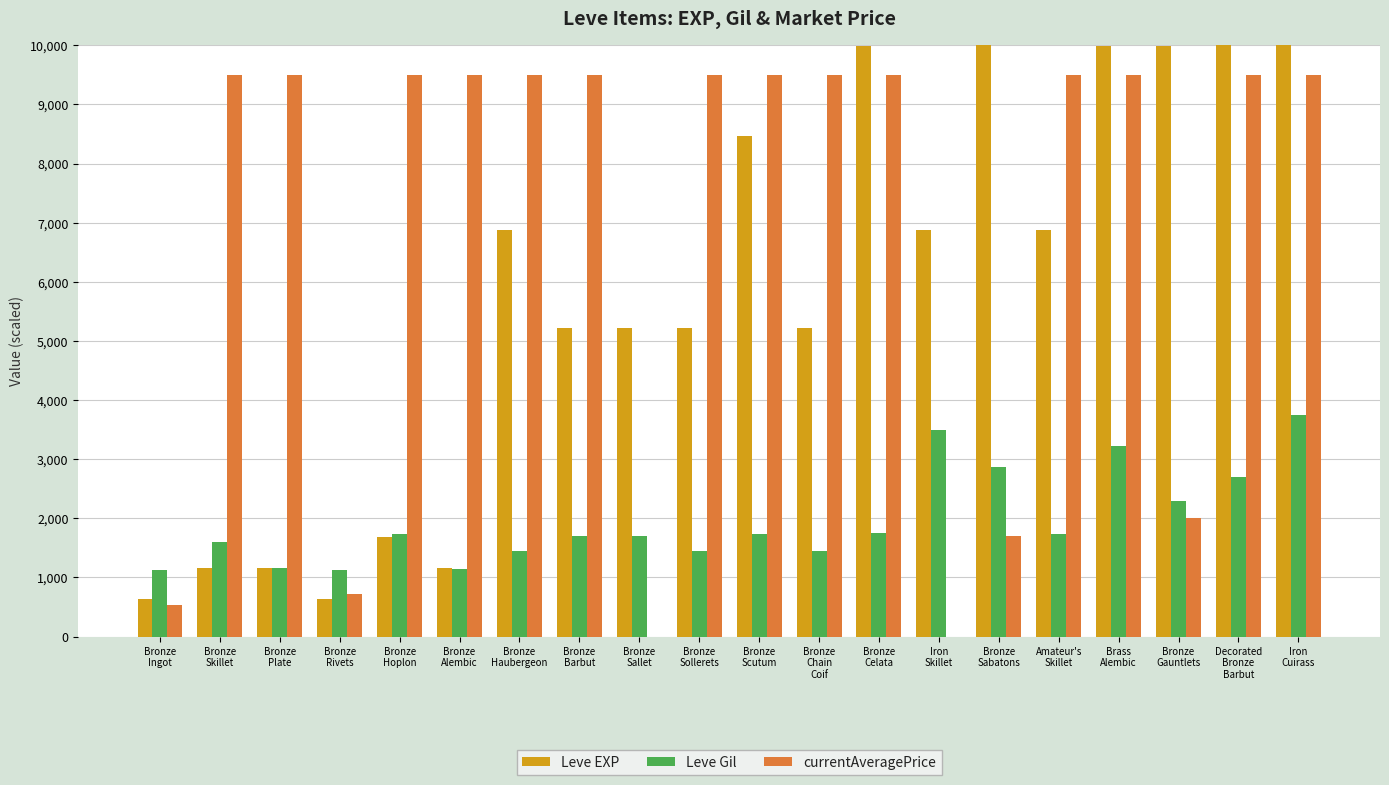

Is it true that Leve Gil equals 2818 at Bronze
Hoplon?

False